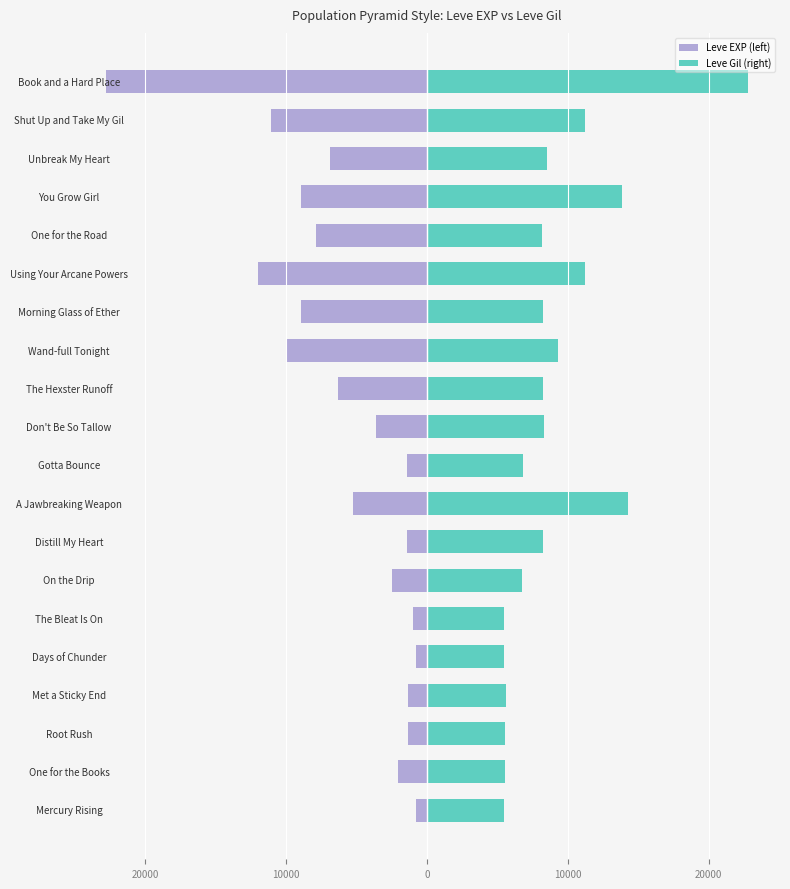

The value of Leve EXP (left) at The Bleat Is On is -980.0. True or false?

True